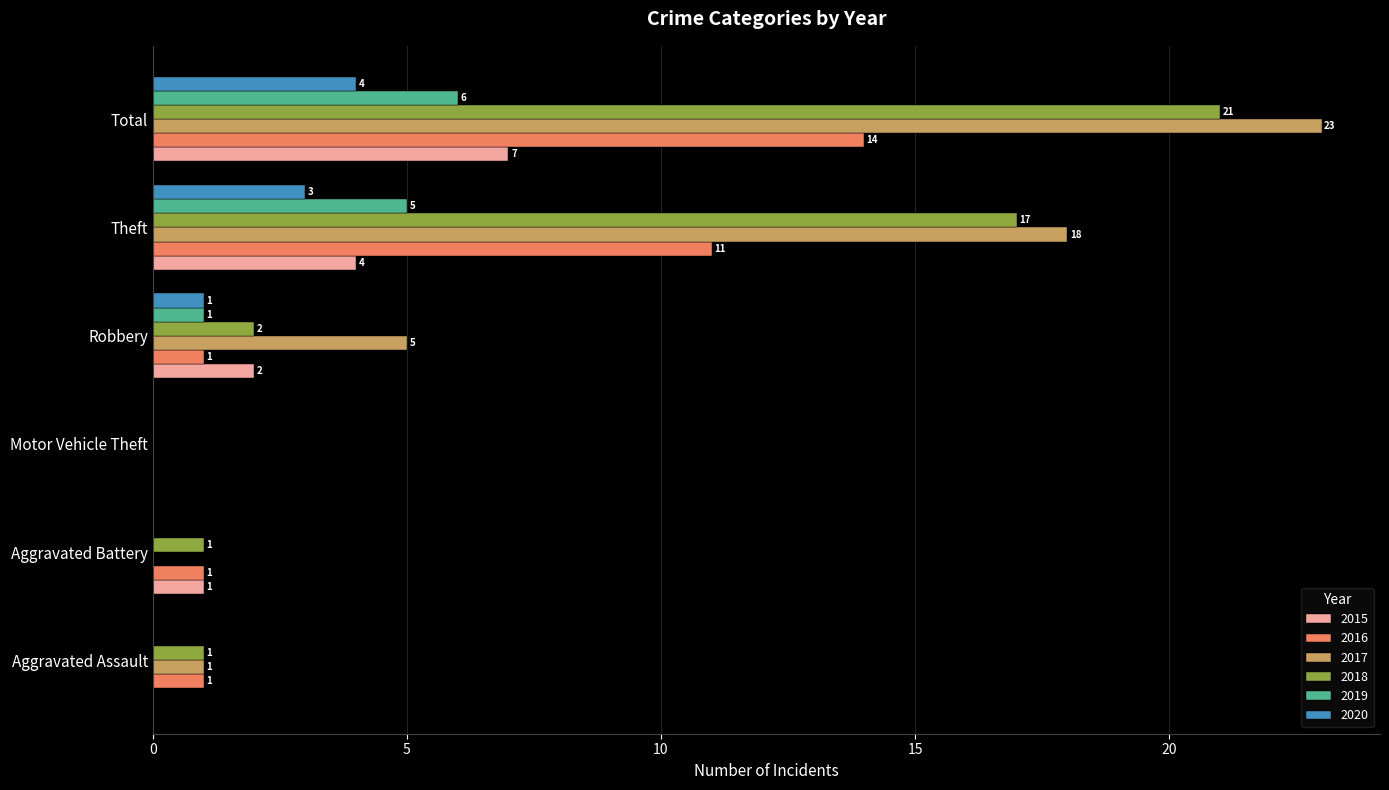

At which label is 2020 closest to 2?

Robbery